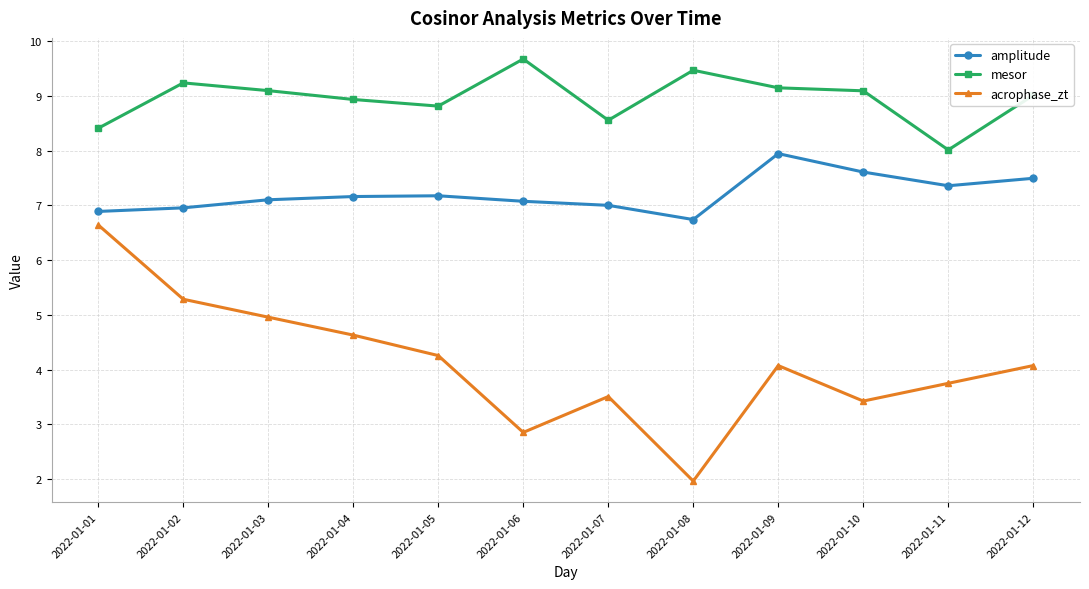

Reading left to right, transcribe all the data shown in this chart.

amplitude: 2022-01-01=6.9	2022-01-02=7.0	2022-01-03=7.1	2022-01-04=7.2	2022-01-05=7.2	2022-01-06=7.1	2022-01-07=7.0	2022-01-08=6.7	2022-01-09=7.9	2022-01-10=7.6	2022-01-11=7.4	2022-01-12=7.5
mesor: 2022-01-01=8.4	2022-01-02=9.2	2022-01-03=9.1	2022-01-04=8.9	2022-01-05=8.8	2022-01-06=9.7	2022-01-07=8.6	2022-01-08=9.5	2022-01-09=9.1	2022-01-10=9.1	2022-01-11=8.0	2022-01-12=9.0
acrophase_zt: 2022-01-01=6.6	2022-01-02=5.3	2022-01-03=5.0	2022-01-04=4.6	2022-01-05=4.3	2022-01-06=2.9	2022-01-07=3.5	2022-01-08=2.0	2022-01-09=4.1	2022-01-10=3.4	2022-01-11=3.8	2022-01-12=4.1